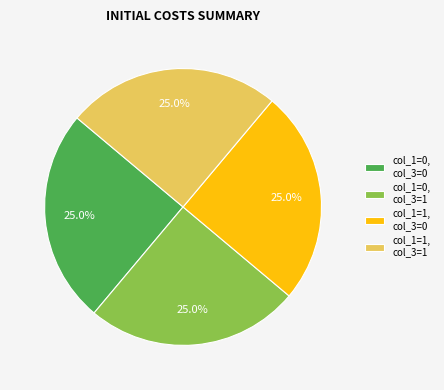

What is the ratio of the value at col_1=0, col_3=0 to the value at col_1=1, col_3=1?

1.0